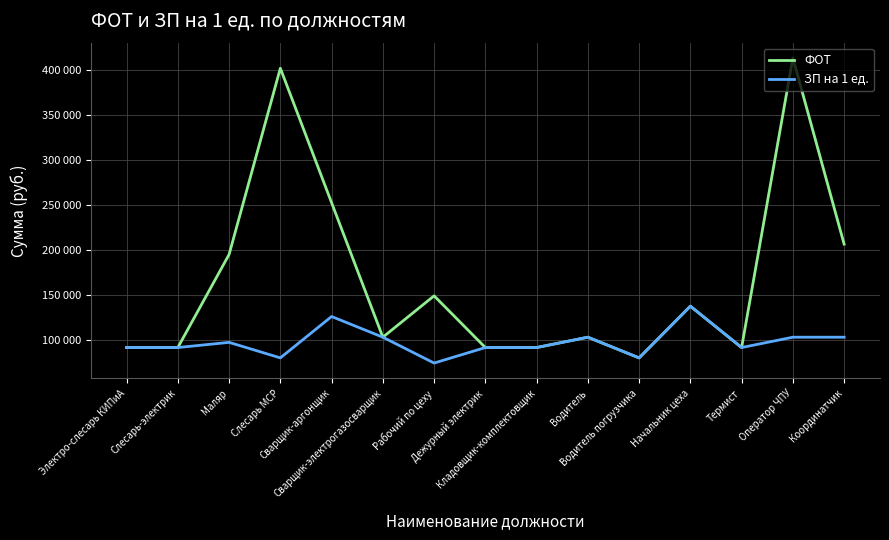

What is the difference between the maximum and minimum values in the ЗП на 1 ед. series?

63218